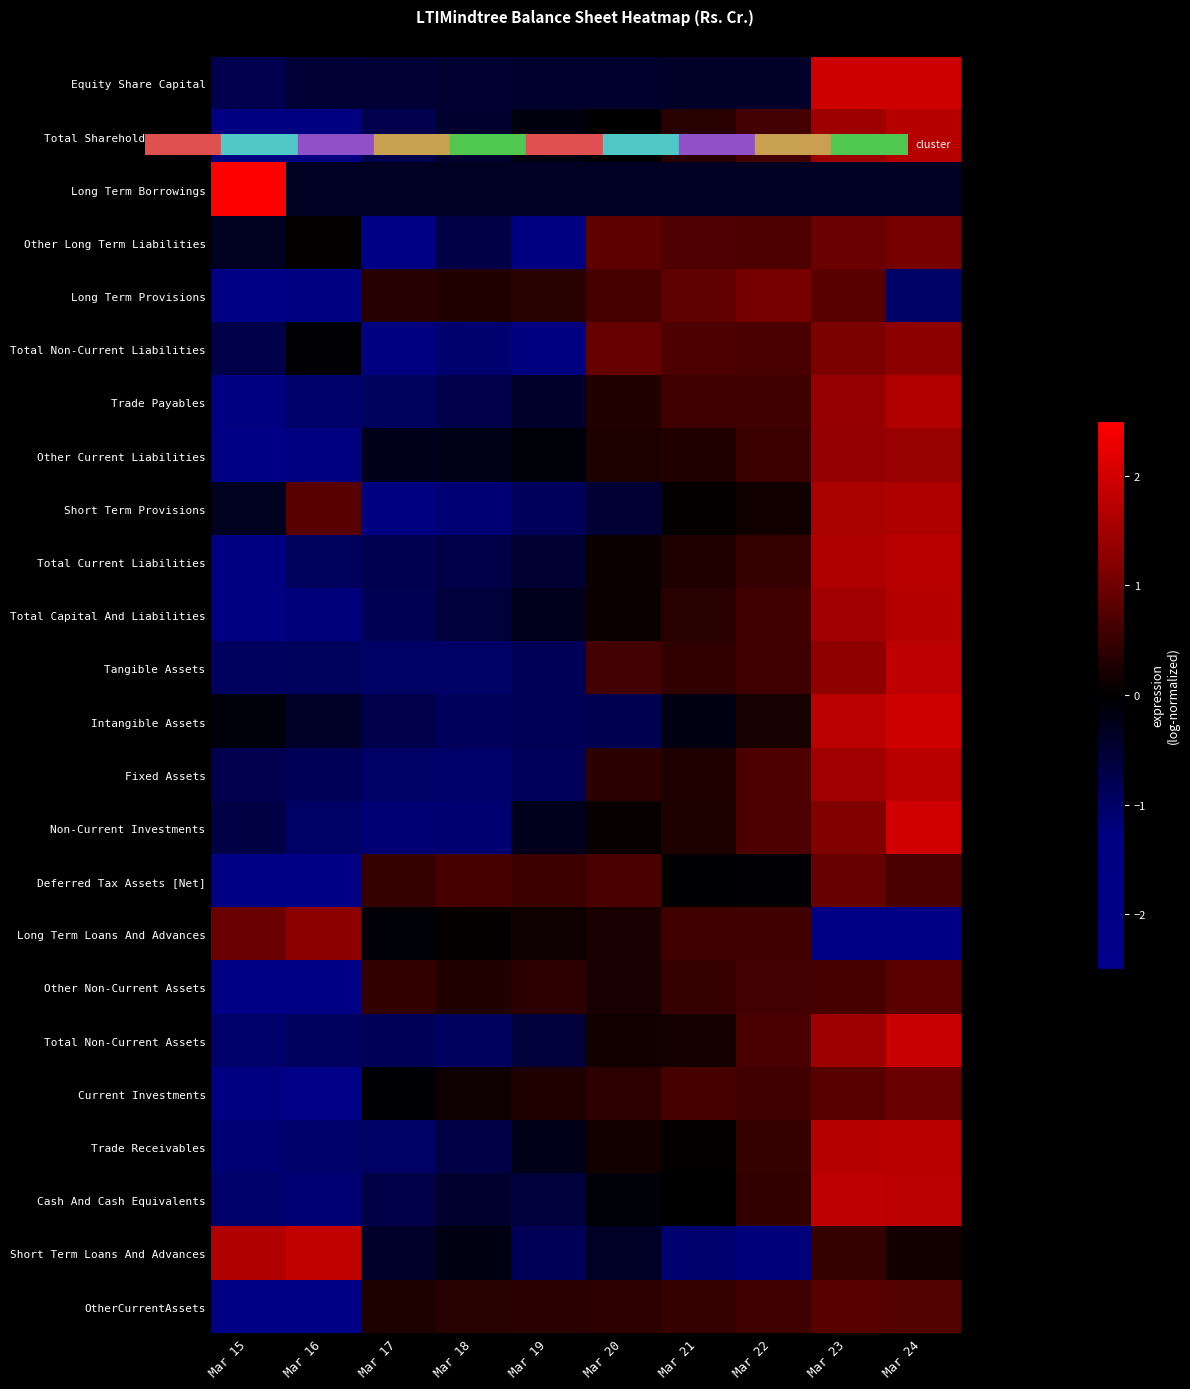

What is the total value across all series at Mar 18?

-11.0